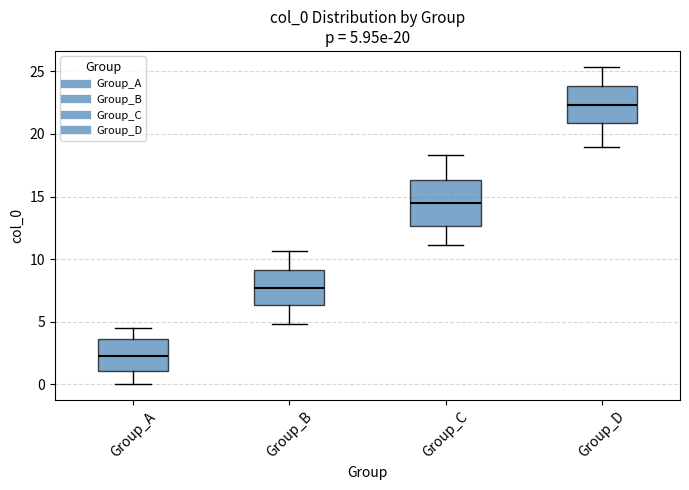

Which box is the tallest, from its lower edge to its upper edge?

Group_C